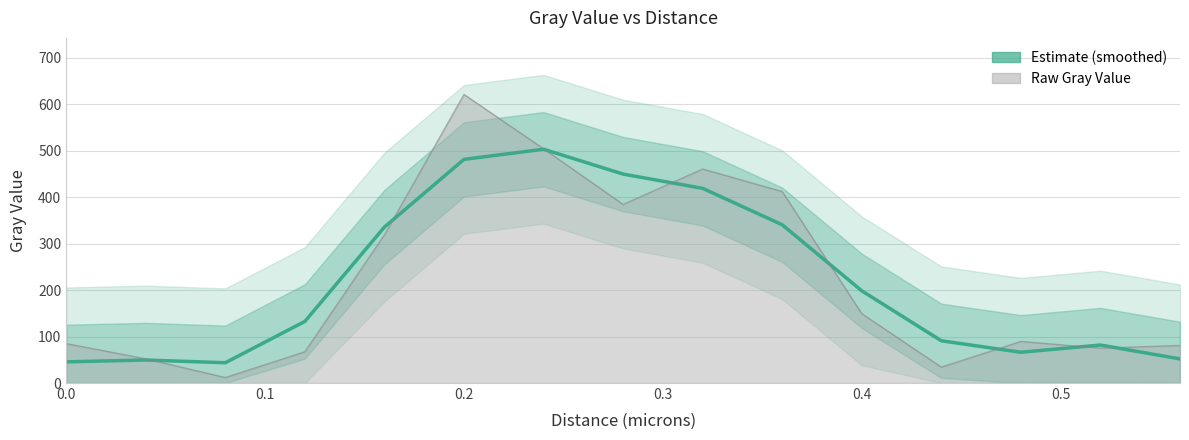

Reading left to right, transcribe all the data shown in this chart.

45.6	49.5	43.6	132.6	335.6	481.2	503.0	449.5	418.8	340.5	198.4	90.9	66.2	81.7	51.9